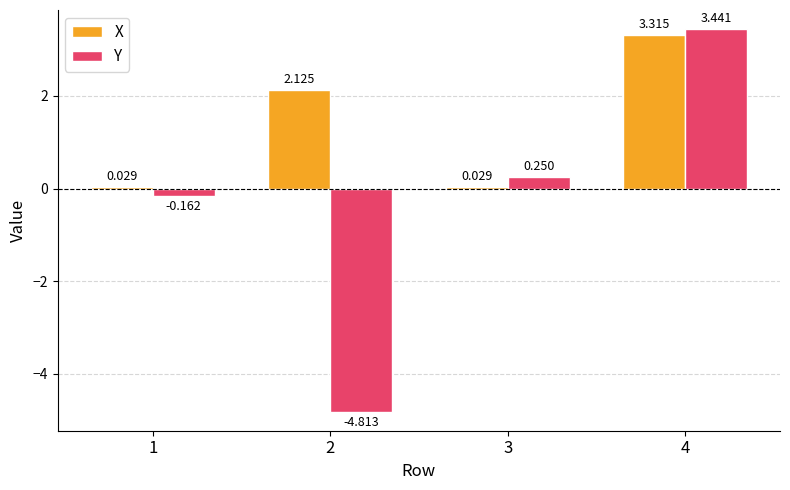

Rank the series at 1 from lowest to highest value.

Y, X